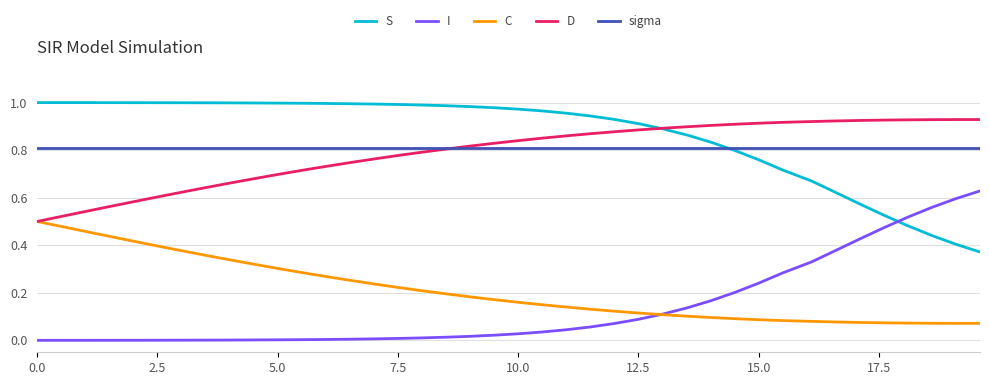

Rank the series by their maximum value, from lowest to highest.

C, I, sigma, D, S